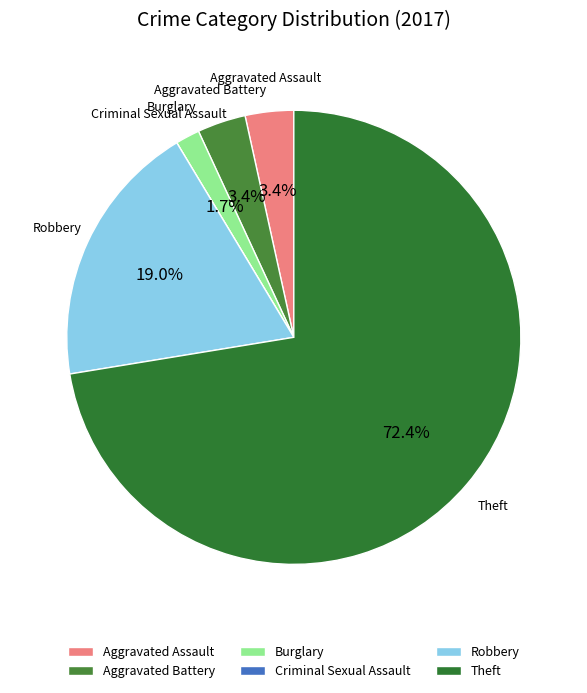

Combined, what portion of the pie is Aggravated Battery and Robbery?

22.4%